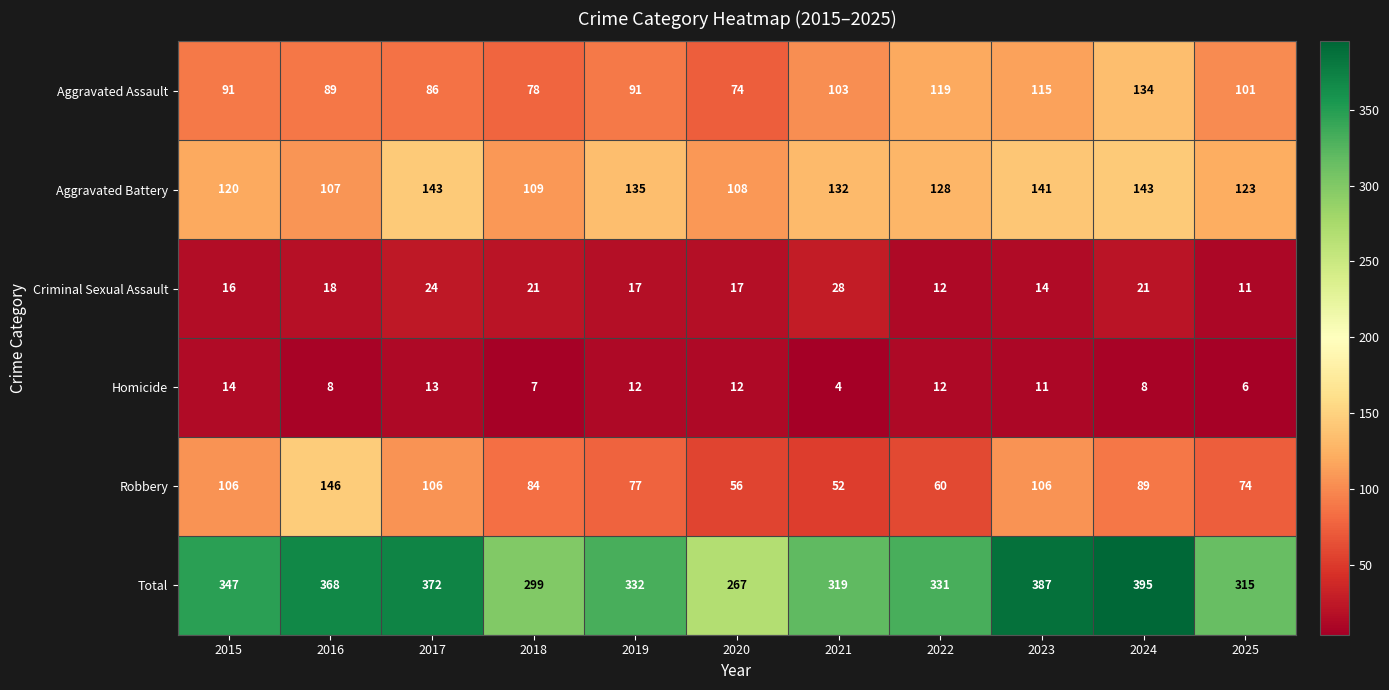

What is the sum of the Homicide values at 2015 and 2025?

20